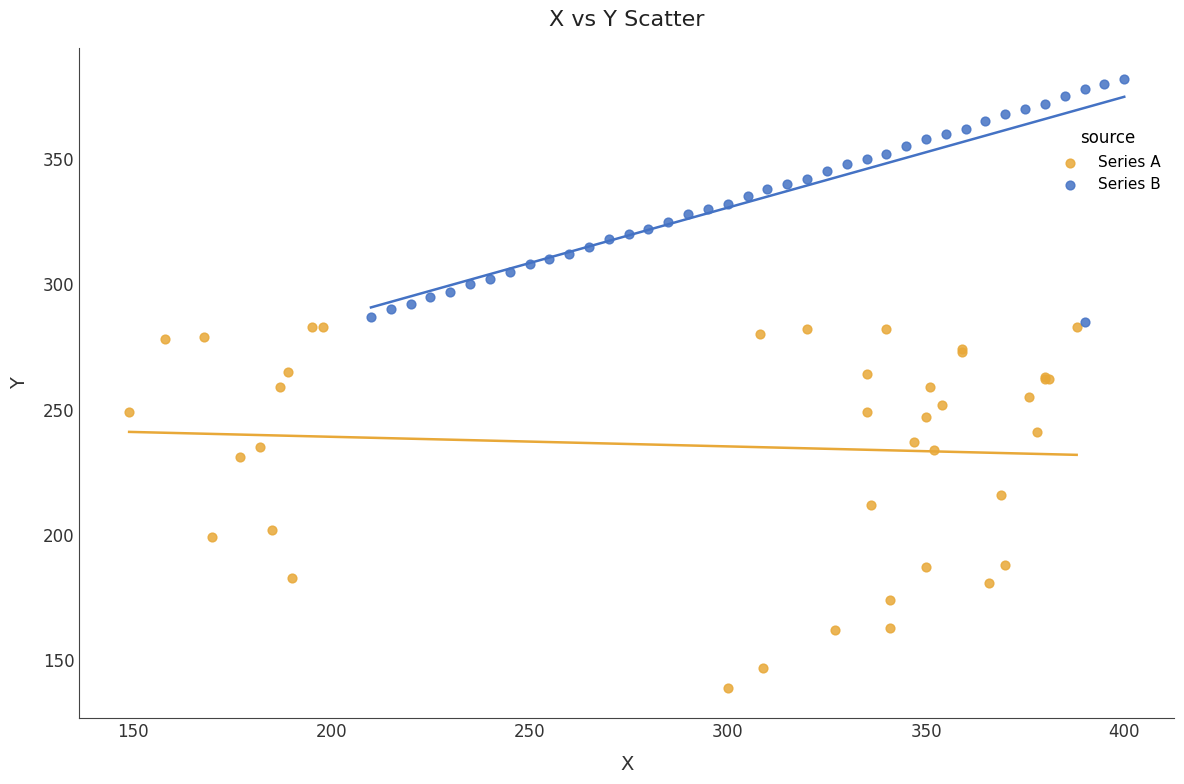

Which series contains the lowest Y value?

Series A